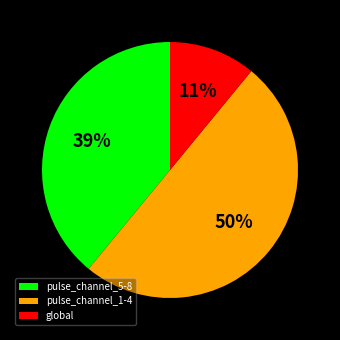

Is it true that pulse_channel_1-4 is 43% of the pie?

False